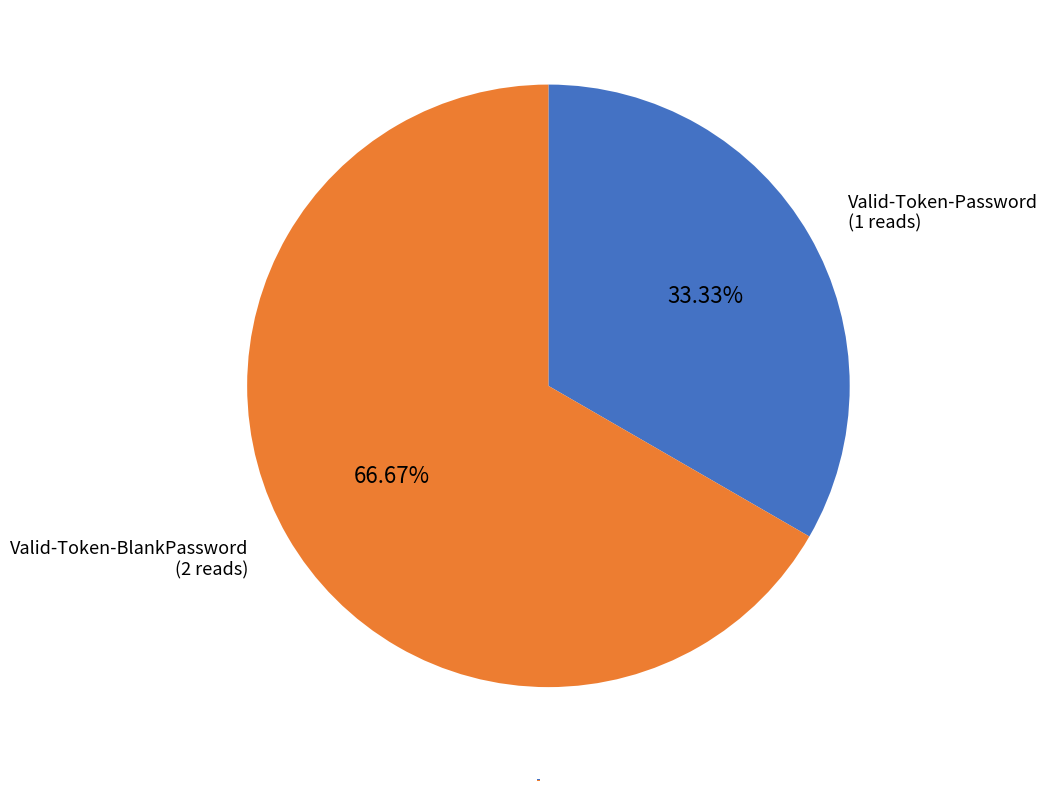

The Valid-Token-BlankPassword slice represents 78% of the pie. True or false?

False